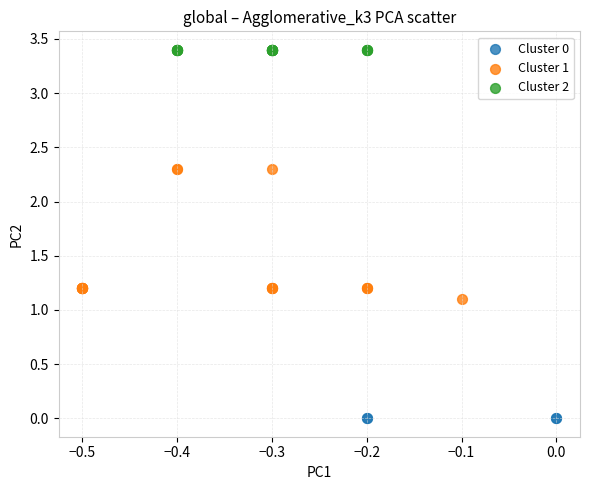

Which series reaches the minimum Y coordinate?

Cluster 0